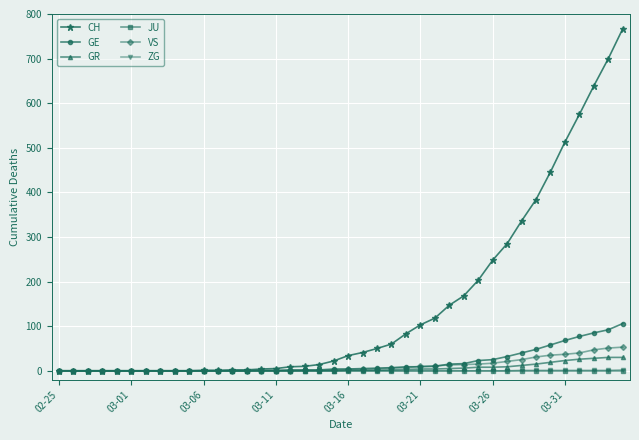

What is the greatest value displayed?

767